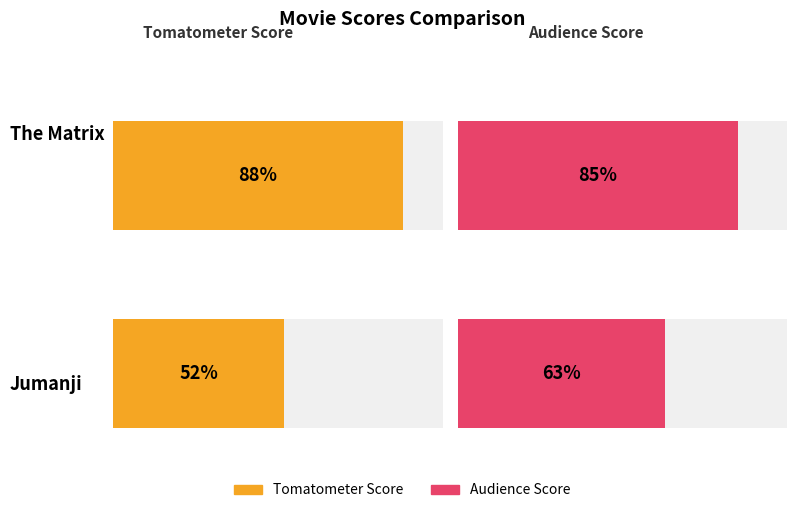

What is the minimum value for audience_score?

63